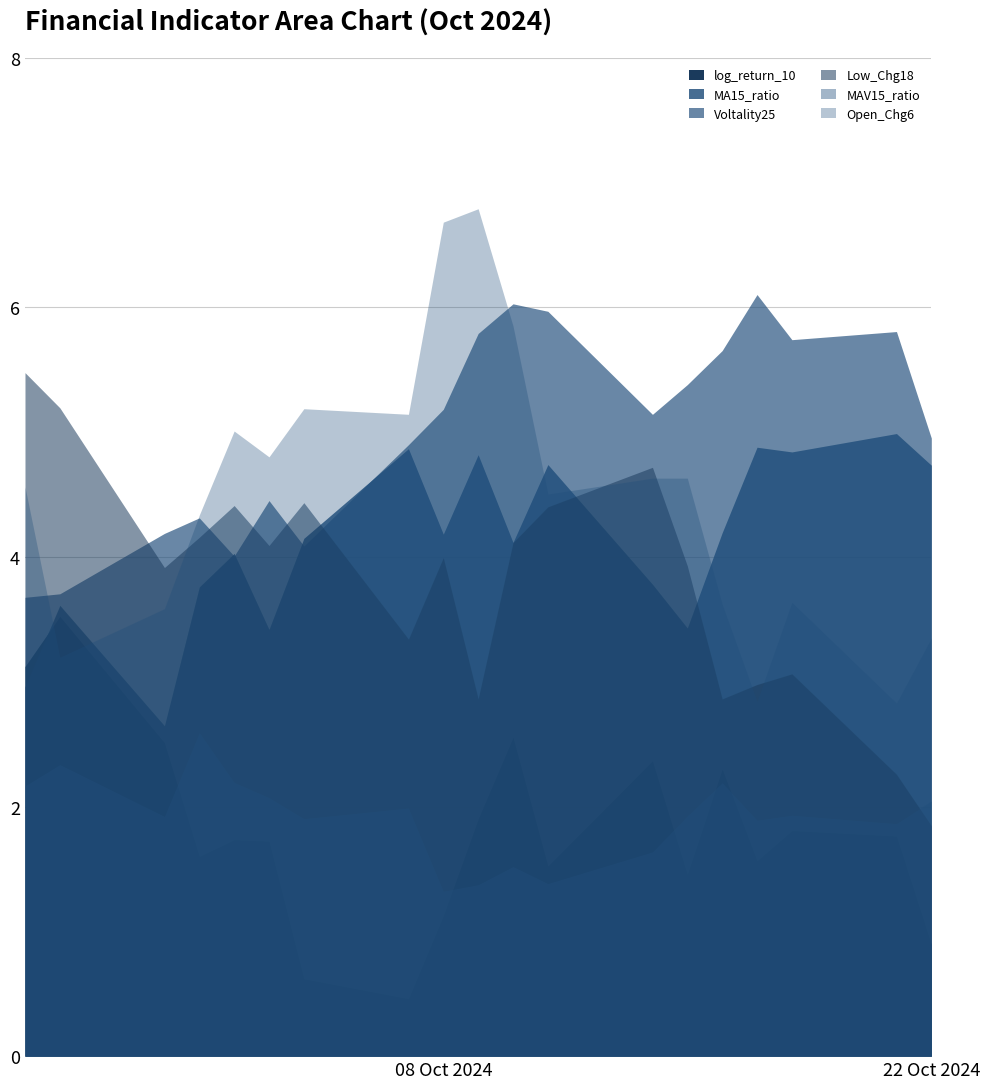

Which has a higher value, 2024-10-08 or 2024-10-01?

2024-10-01